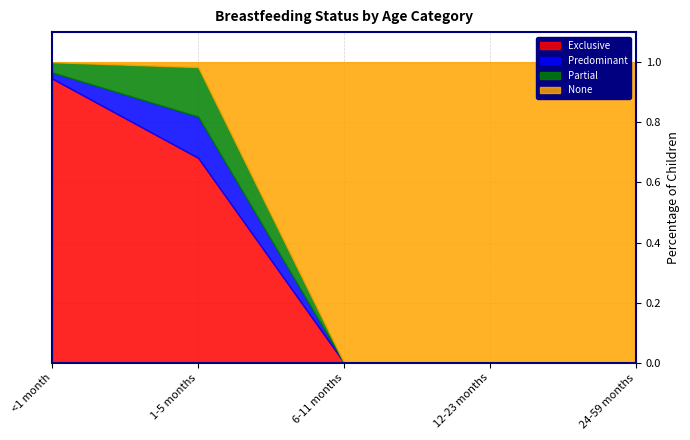

True or false: Exclusive has more than 1 points higher than both neighbors.

False